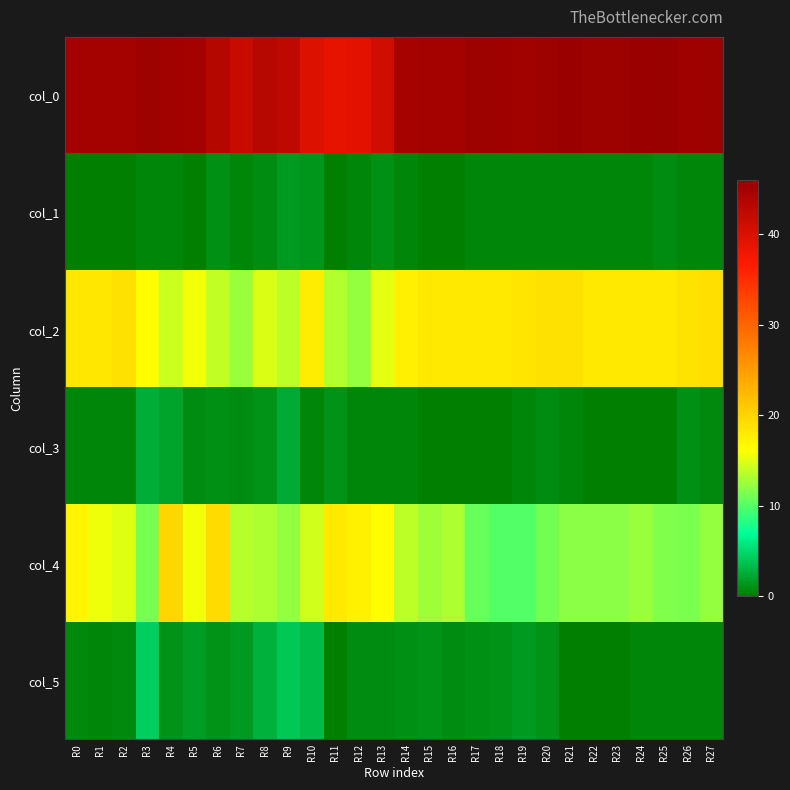

Rank the series by their maximum value, from highest to lowest.

col_0, col_4, col_2, col_5, col_3, col_1